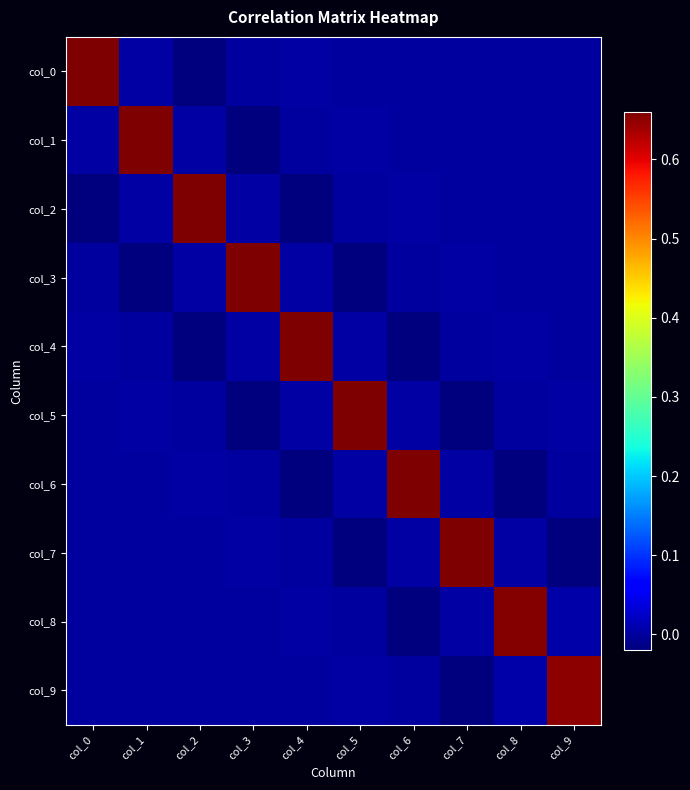

How many categories are shown in the chart?

10